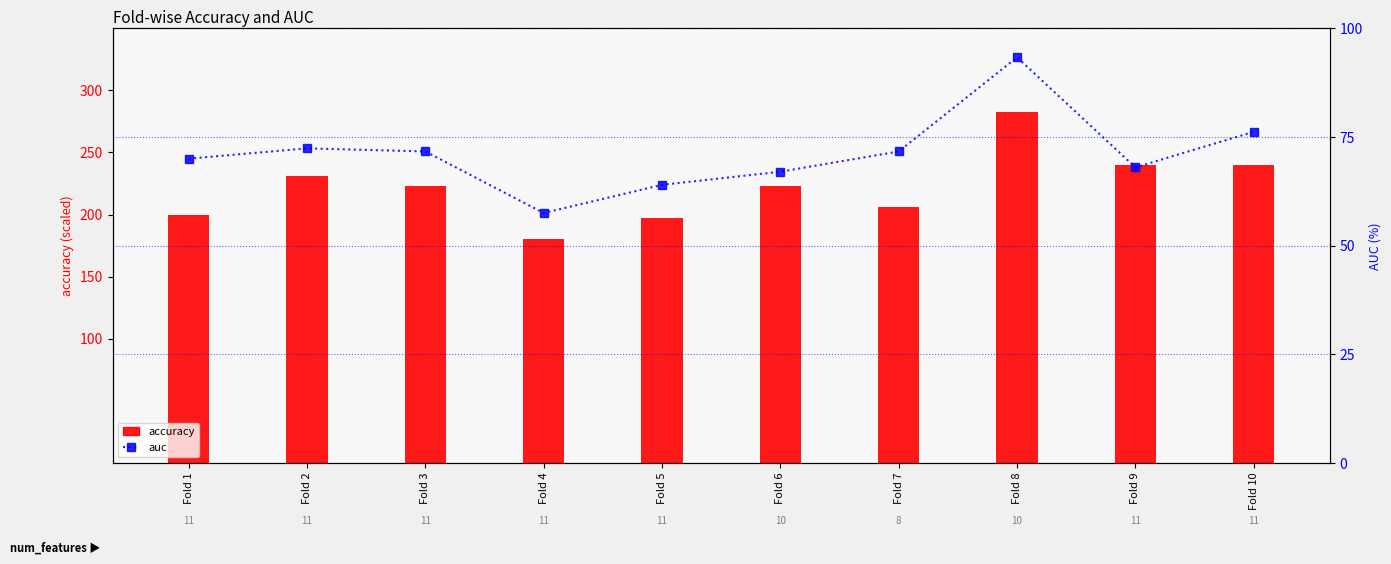

Reading left to right, list all the values displayed in this chart.

accuracy: Fold 1=200.0	Fold 2=231.4	Fold 3=222.9	Fold 4=180.0	Fold 5=197.1	Fold 6=222.9	Fold 7=205.7	Fold 8=282.9	Fold 9=240.0	Fold 10=240.0
auc: Fold 1=70.0	Fold 2=72.4	Fold 3=71.7	Fold 4=57.5	Fold 5=64.0	Fold 6=67.0	Fold 7=71.7	Fold 8=93.3	Fold 9=68.0	Fold 10=76.2